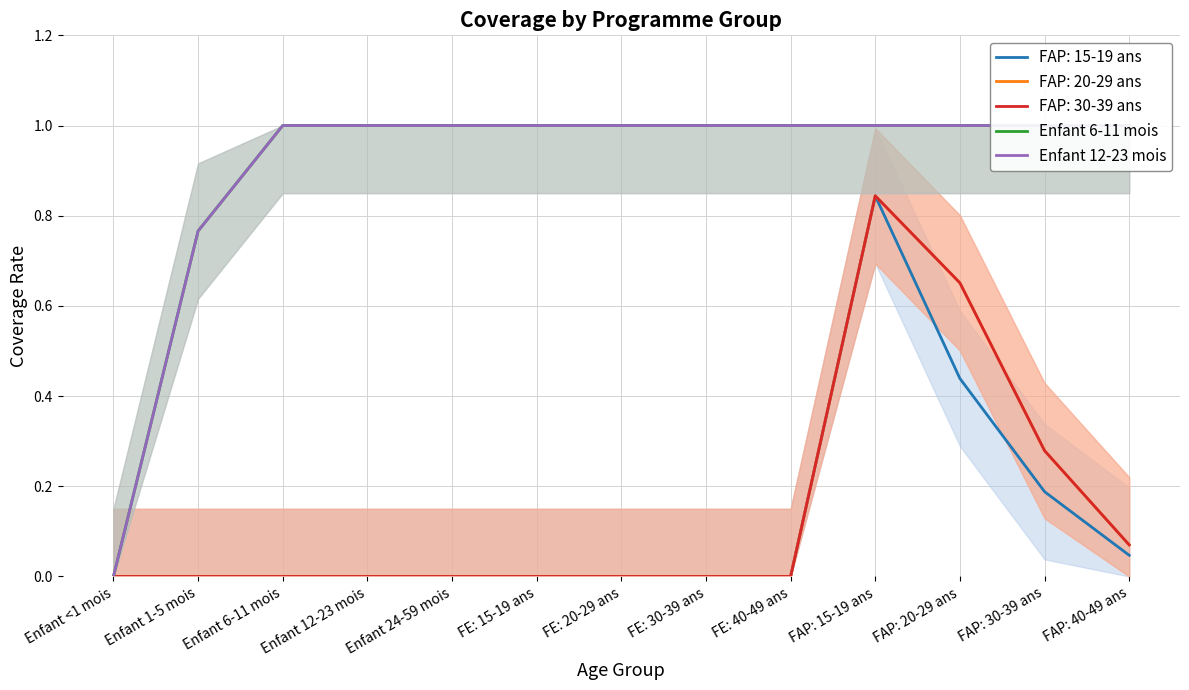

At which category is the sum across all series the highest?

Enfant 6-11 mois